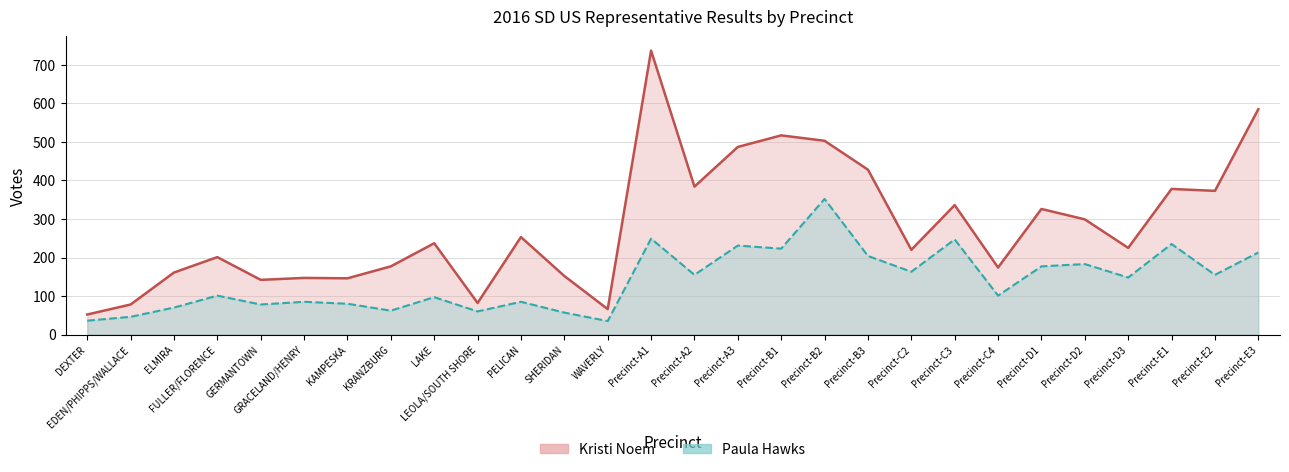

True or false: Kristi Noem has more than 0 interior local peaks.

True